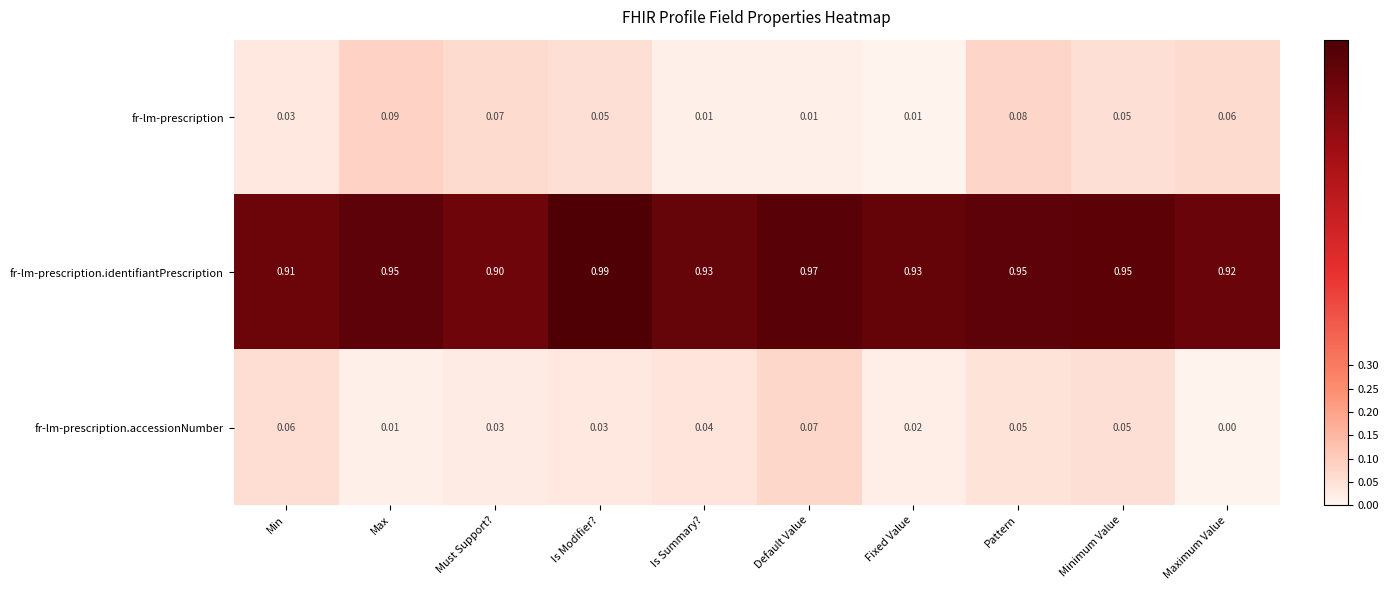

Where is fr-lm-prescription.accessionNumber nearest to the value 0?

Maximum Value